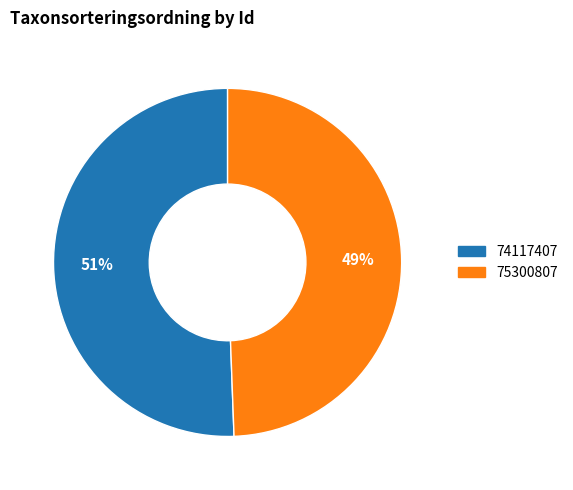

True or false: 75300807 accounts for 49% of the total.

True